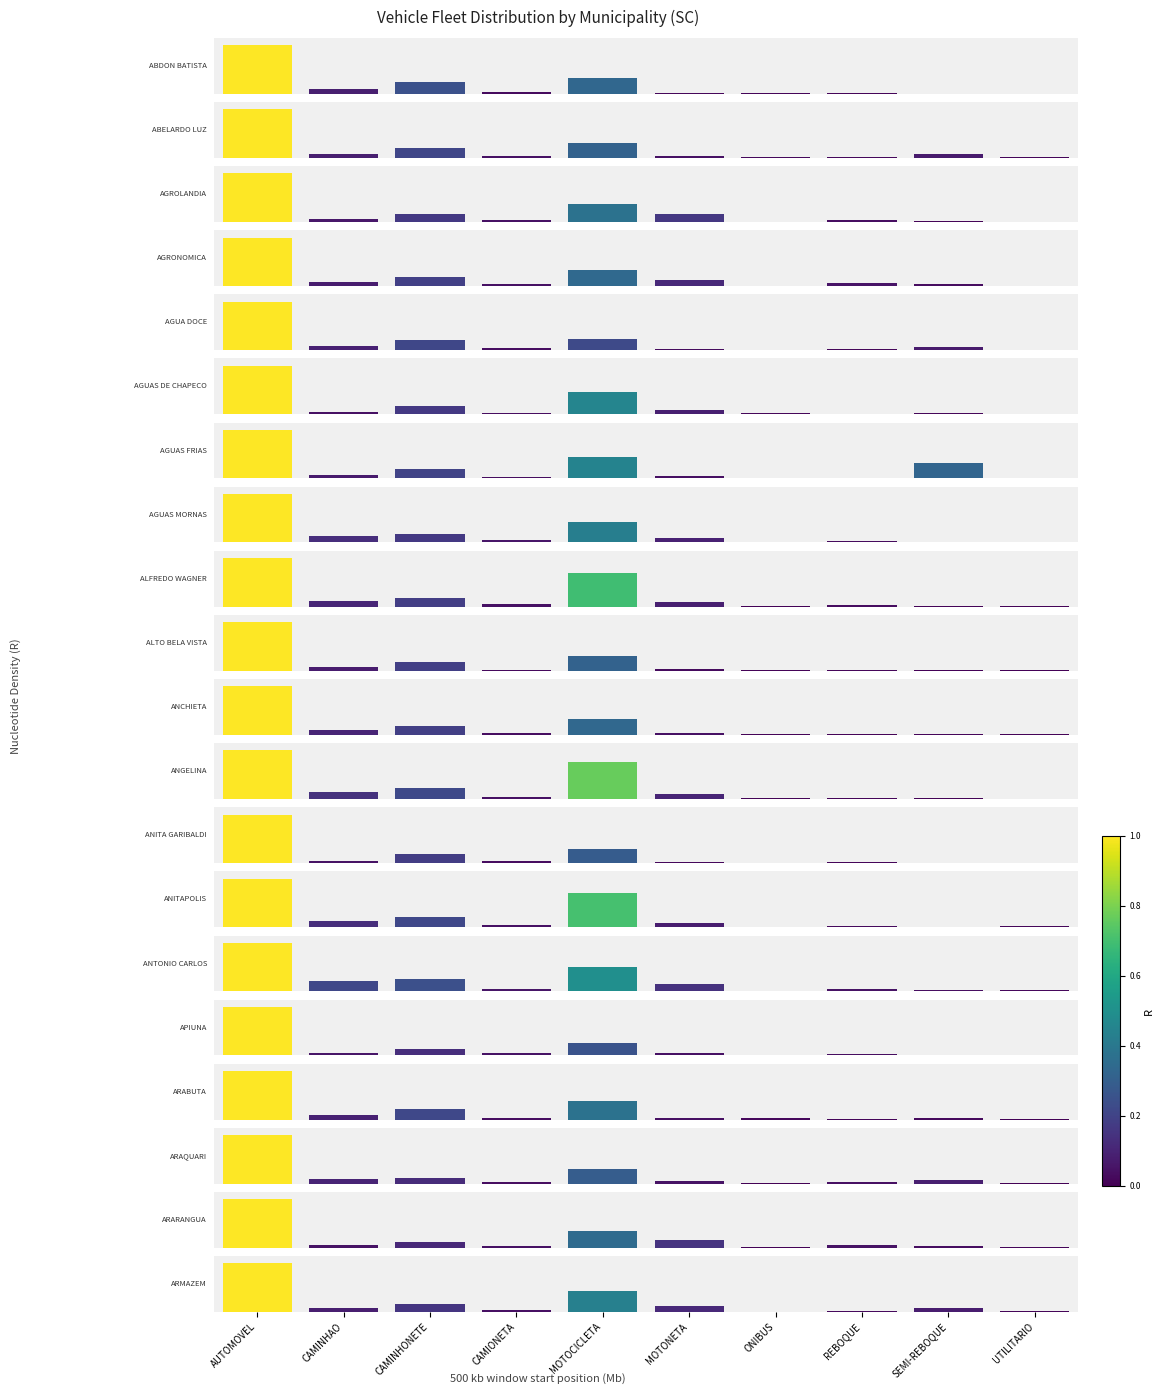

Reading right to left, extract all data points from this chart.

ABDON BATISTA: 0.0	0.0	0.0	0.0	0.0	0.3	0.0	0.2	0.1	1.0
ABELARDO LUZ: 0.0	0.1	0.0	0.0	0.0	0.3	0.0	0.2	0.1	1.0
AGROLANDIA: 0.0	0.0	0.0	0.0	0.2	0.4	0.0	0.2	0.1	1.0
AGRONOMICA: 0.0	0.0	0.1	0.0	0.1	0.3	0.0	0.2	0.1	1.0
AGUA DOCE: 0.0	0.1	0.0	0.0	0.0	0.2	0.0	0.2	0.1	1.0
AGUAS DE CHAPECO: 0.0	0.0	0.0	0.0	0.1	0.5	0.0	0.2	0.0	1.0
AGUAS FRIAS: 0.0	0.3	0.0	0.0	0.0	0.4	0.0	0.2	0.1	1.0
AGUAS MORNAS: 0.0	0.0	0.0	0.0	0.1	0.4	0.1	0.2	0.1	1.0
ALFREDO WAGNER: 0.0	0.0	0.0	0.0	0.1	0.7	0.0	0.2	0.1	1.0
ALTO BELA VISTA: 0.0	0.0	0.0	0.0	0.0	0.3	0.0	0.2	0.1	1.0
ANCHIETA: 0.0	0.0	0.0	0.0	0.0	0.3	0.0	0.2	0.1	1.0
ANGELINA: 0.0	0.0	0.0	0.0	0.1	0.8	0.0	0.2	0.1	1.0
ANITA GARIBALDI: 0.0	0.0	0.0	0.0	0.0	0.3	0.0	0.2	0.0	1.0
ANITAPOLIS: 0.0	0.0	0.0	0.0	0.1	0.7	0.0	0.2	0.1	1.0
ANTONIO CARLOS: 0.0	0.0	0.0	0.0	0.1	0.5	0.1	0.2	0.2	1.0
APIUNA: 0.0	0.0	0.0	0.0	0.0	0.3	0.0	0.1	0.1	1.0
ARABUTA: 0.0	0.0	0.0	0.0	0.0	0.4	0.0	0.2	0.1	1.0
ARAQUARI: 0.0	0.1	0.0	0.0	0.1	0.3	0.0	0.1	0.1	1.0
ARARANGUA: 0.0	0.0	0.0	0.0	0.2	0.3	0.0	0.1	0.0	1.0
ARMAZEM: 0.0	0.1	0.0	0.0	0.1	0.4	0.0	0.2	0.1	1.0